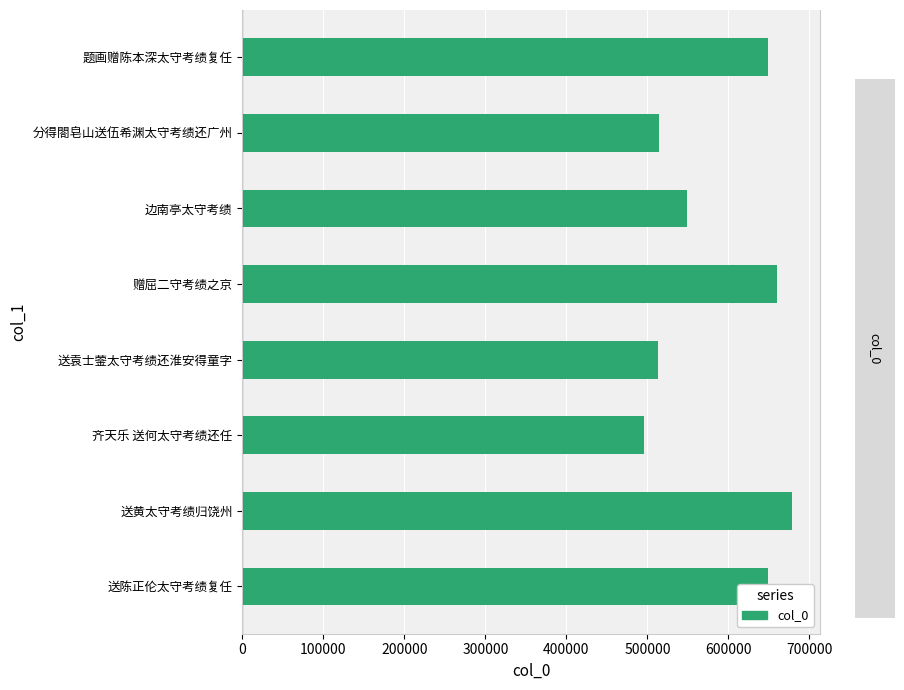

Where is the data nearest to the value 587188?

边南亭太守考绩